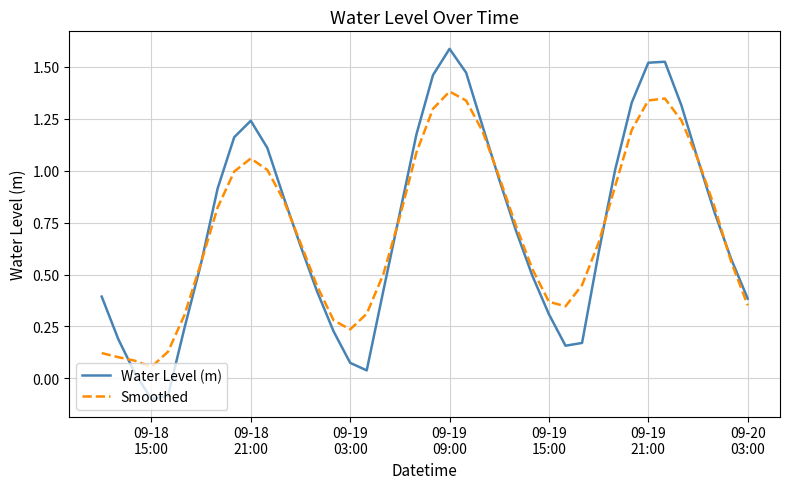

What is the highest value of the Smoothed series?

1.4